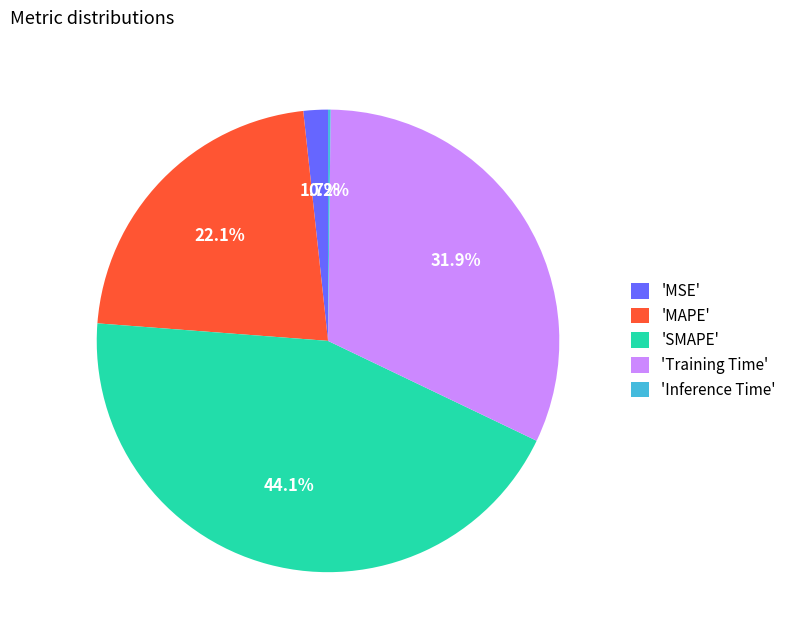

Which category has the biggest portion of the pie?

'SMAPE'